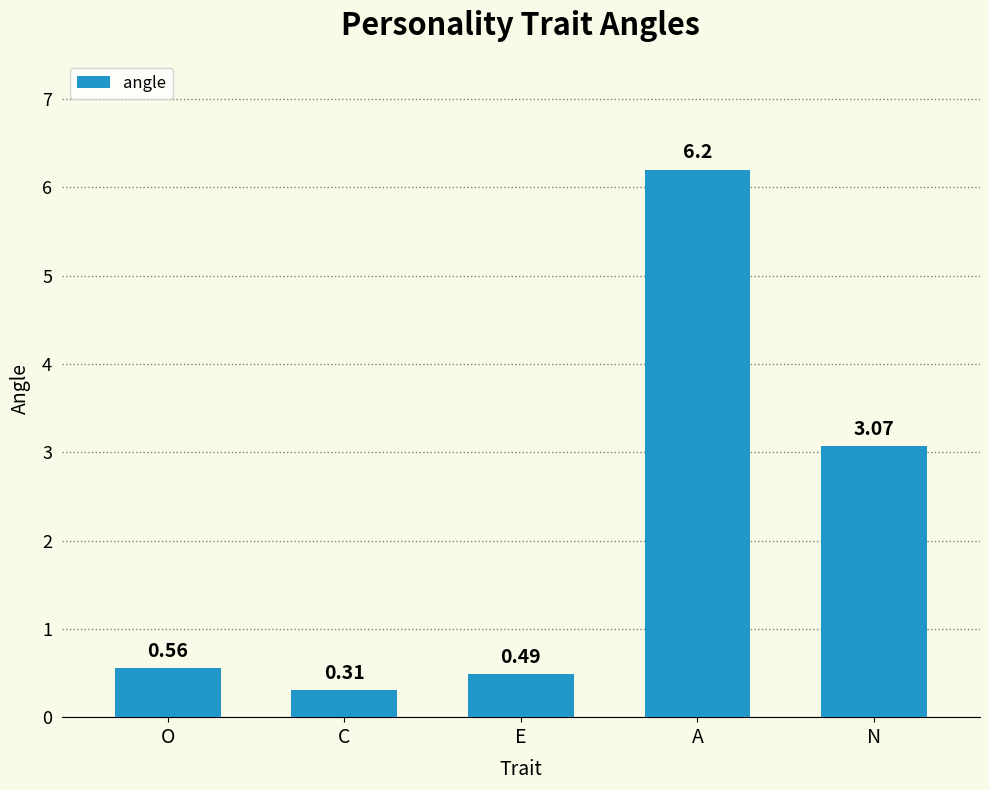

List the labels in order of value, largest first.

A, N, O, E, C